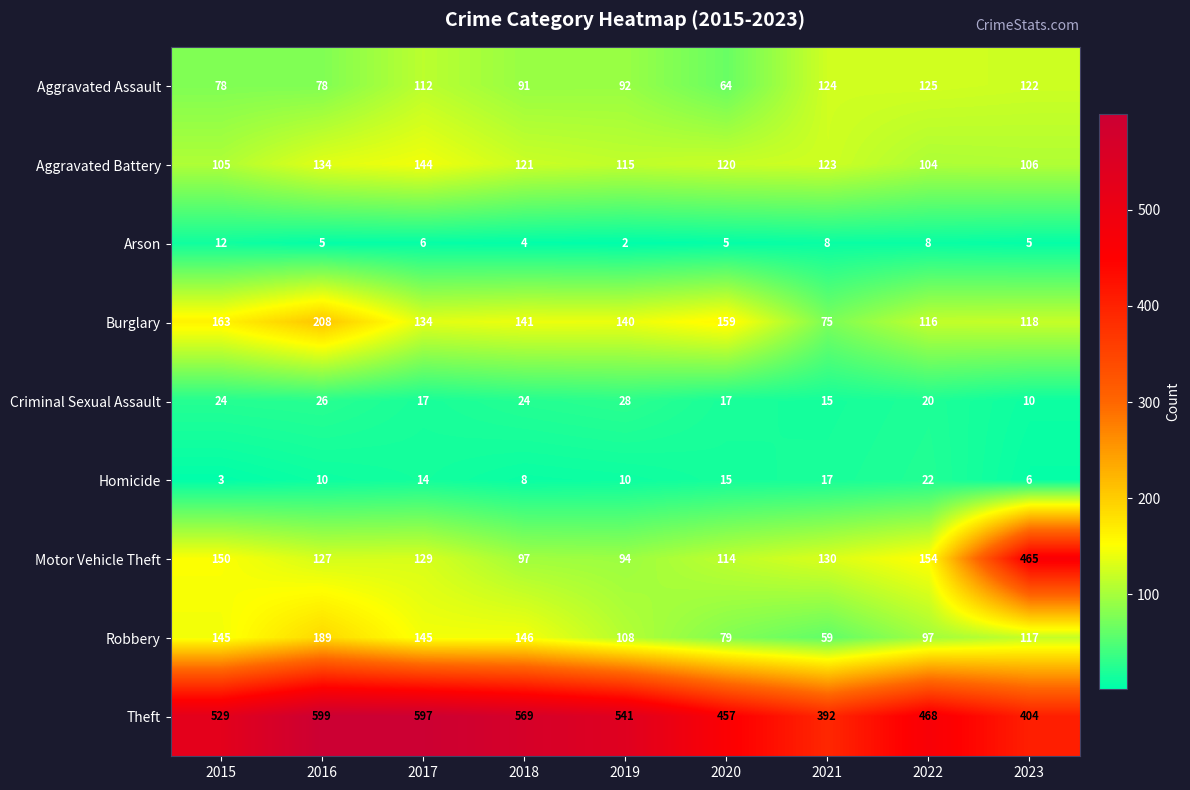

Which series has the largest range (max minus min)?

Motor Vehicle Theft